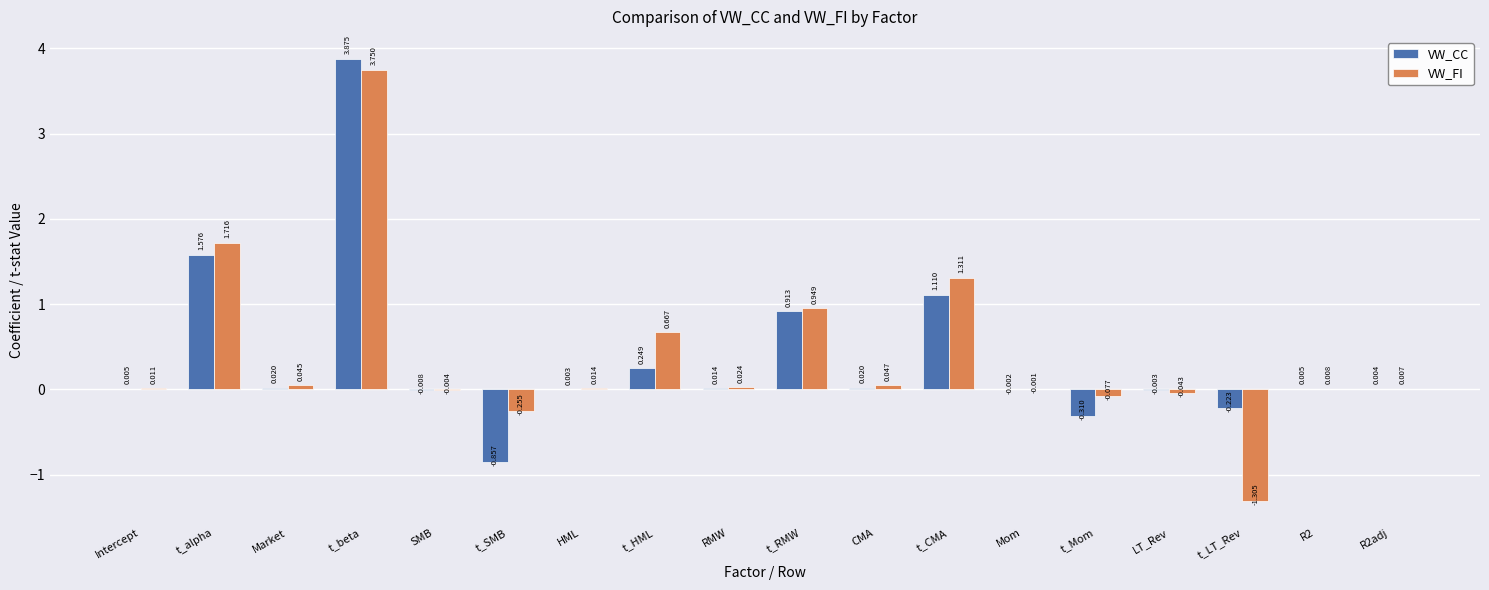

What is the sum of all VW_CC values?

6.4